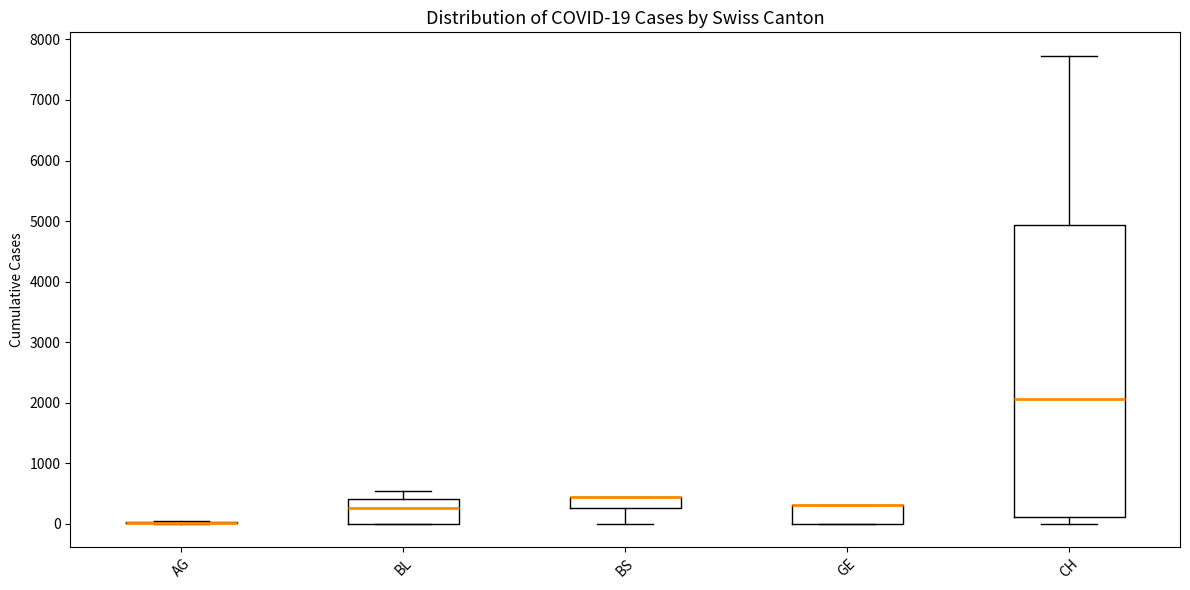

Comparing the boxes themselves (not the whiskers), which one is the tallest?

CH